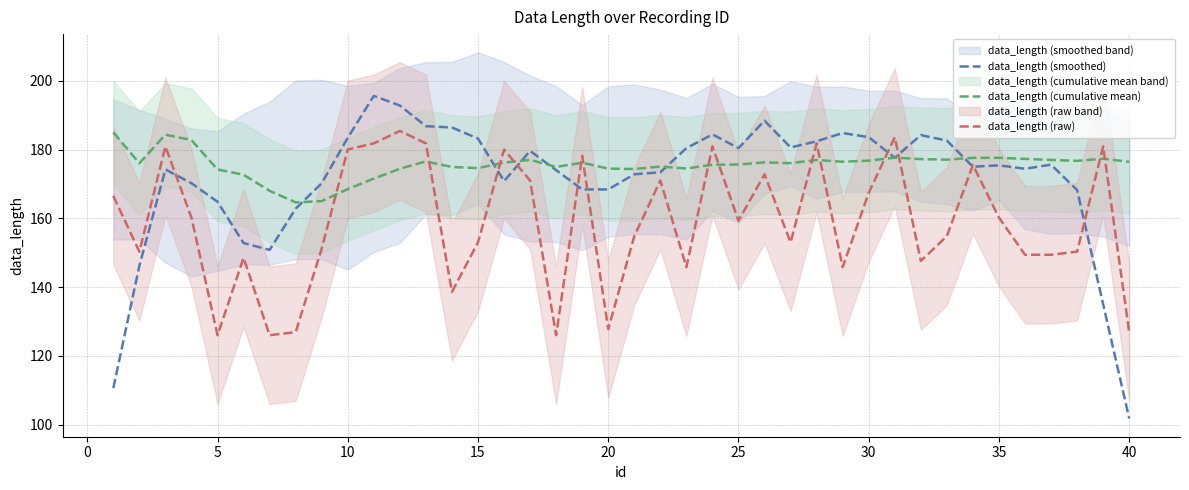

What is the average value of the data_length (raw) series?

158.8